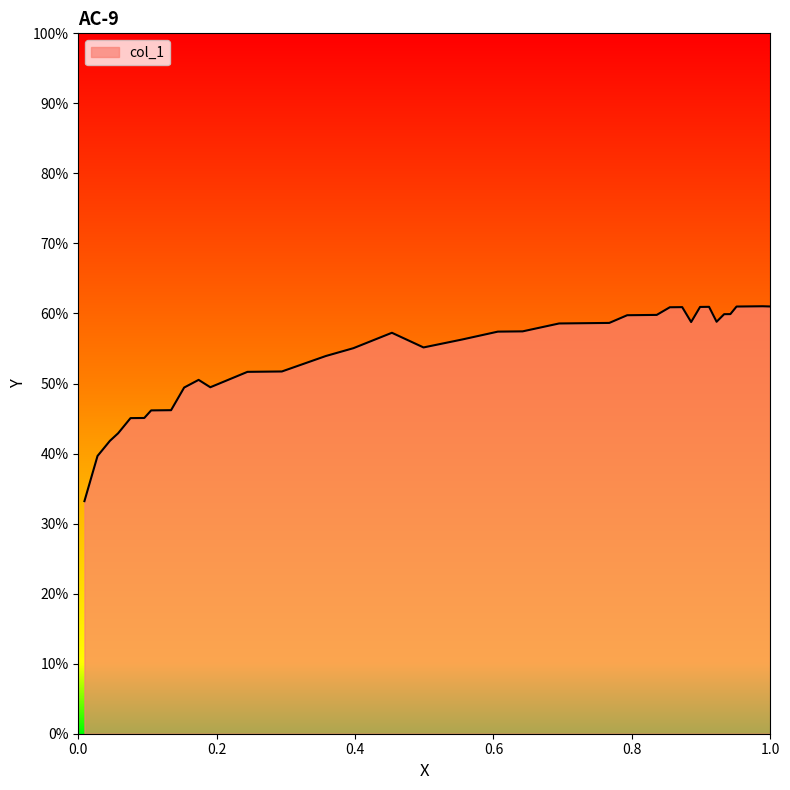

What is the difference between the maximum and minimum values?

27.8